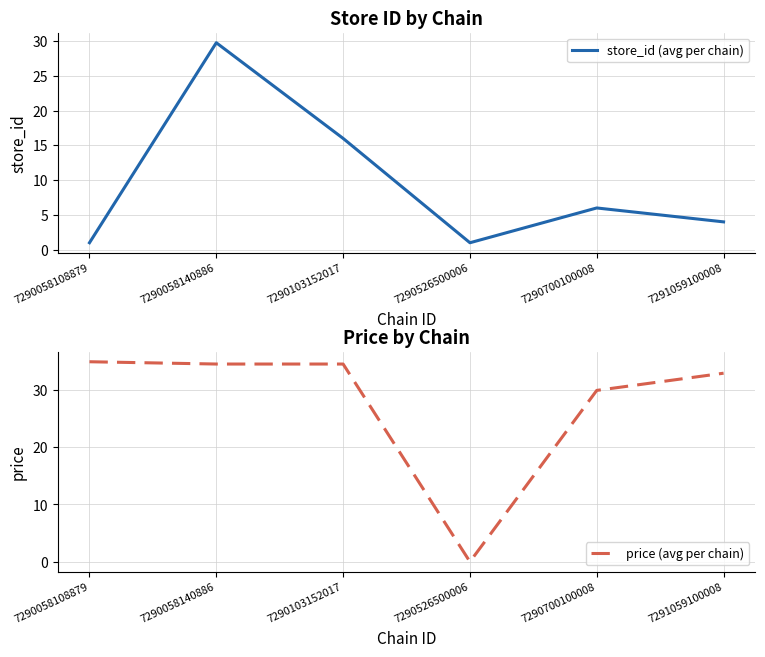

Reading left to right, transcribe all the data shown in this chart.

store_id (avg per chain): 1.0	29.8	16.0	1.0	6.0	4.0
price (avg per chain): 34.9	34.5	34.5	0.0	29.9	32.9